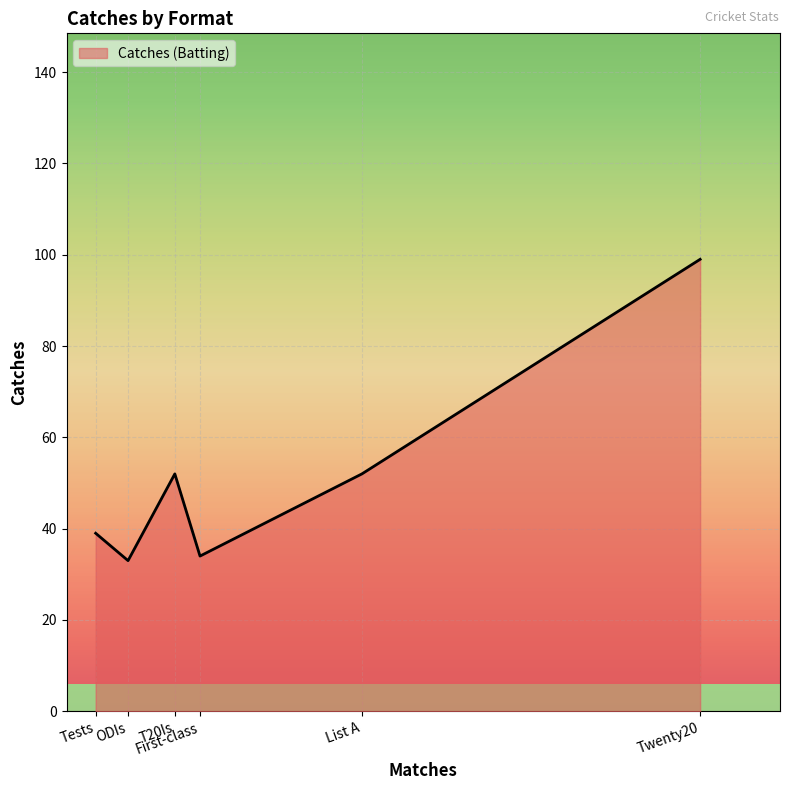

What value does the data have at List A, to the nearest 5?

50